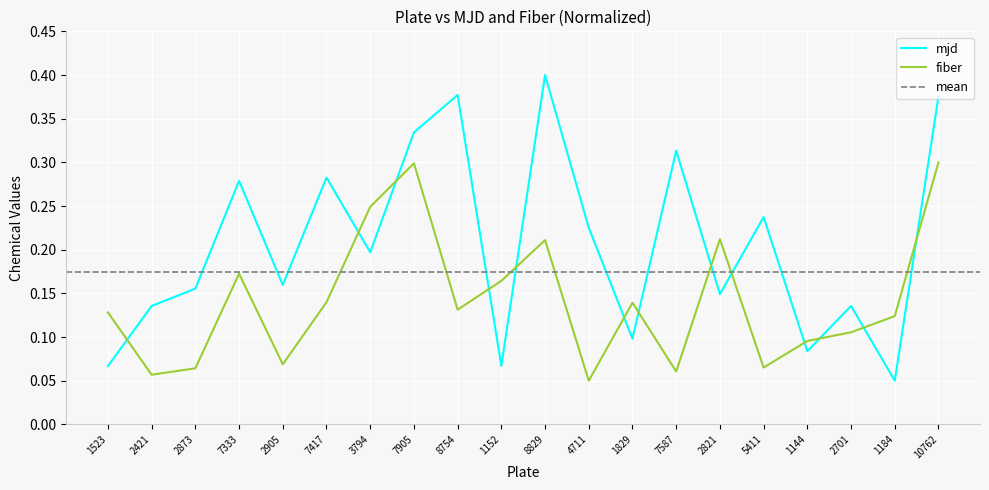

Rank the series by their maximum value, from highest to lowest.

mjd, fiber